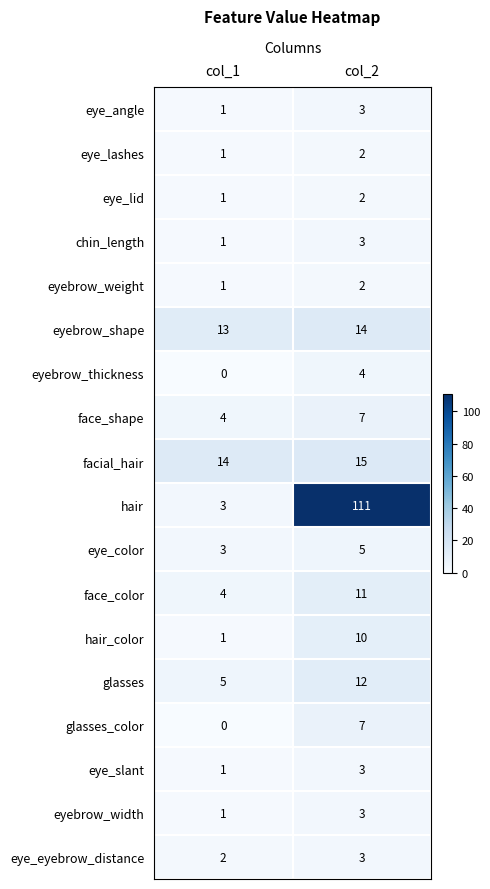

Where is glasses nearest to the value 8?

col_1